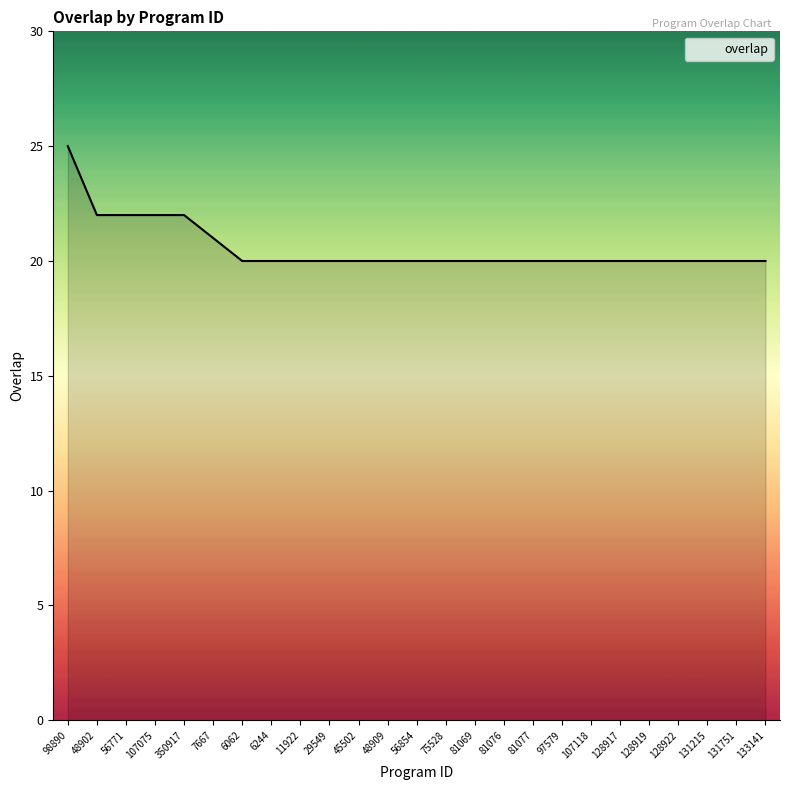

What is the sum of all values?

514